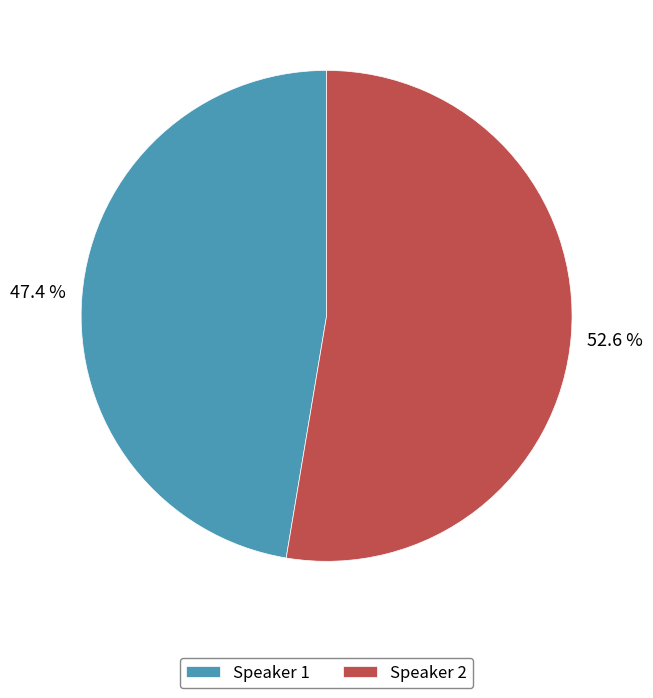

To the nearest percent, what is the average slice percentage?

50%